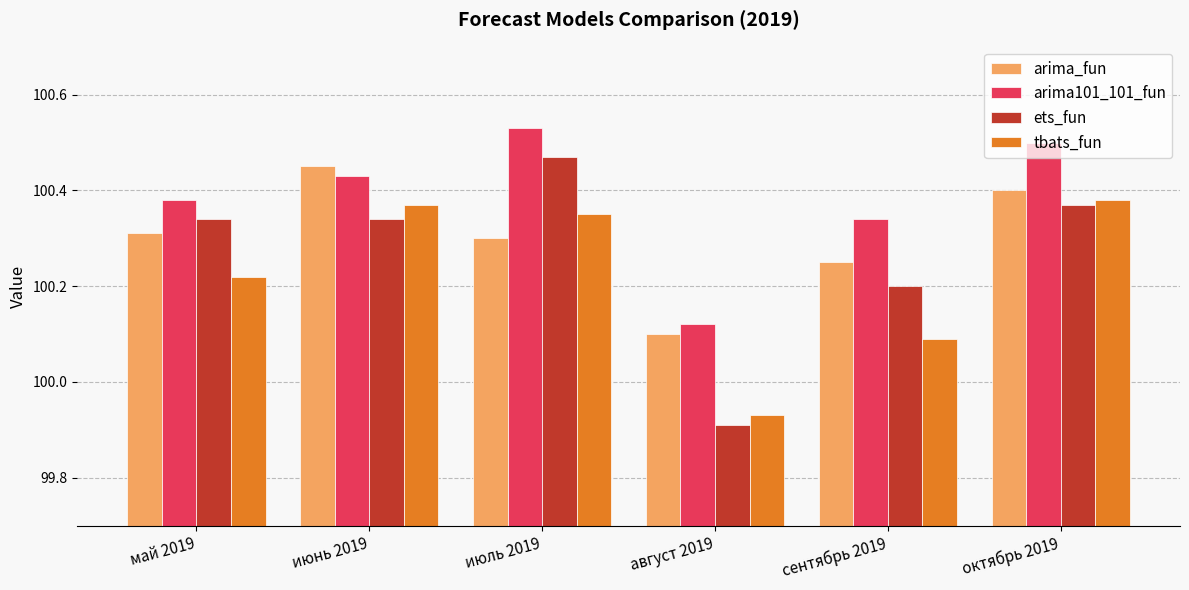

What is the sum of all arima_fun values?

601.8